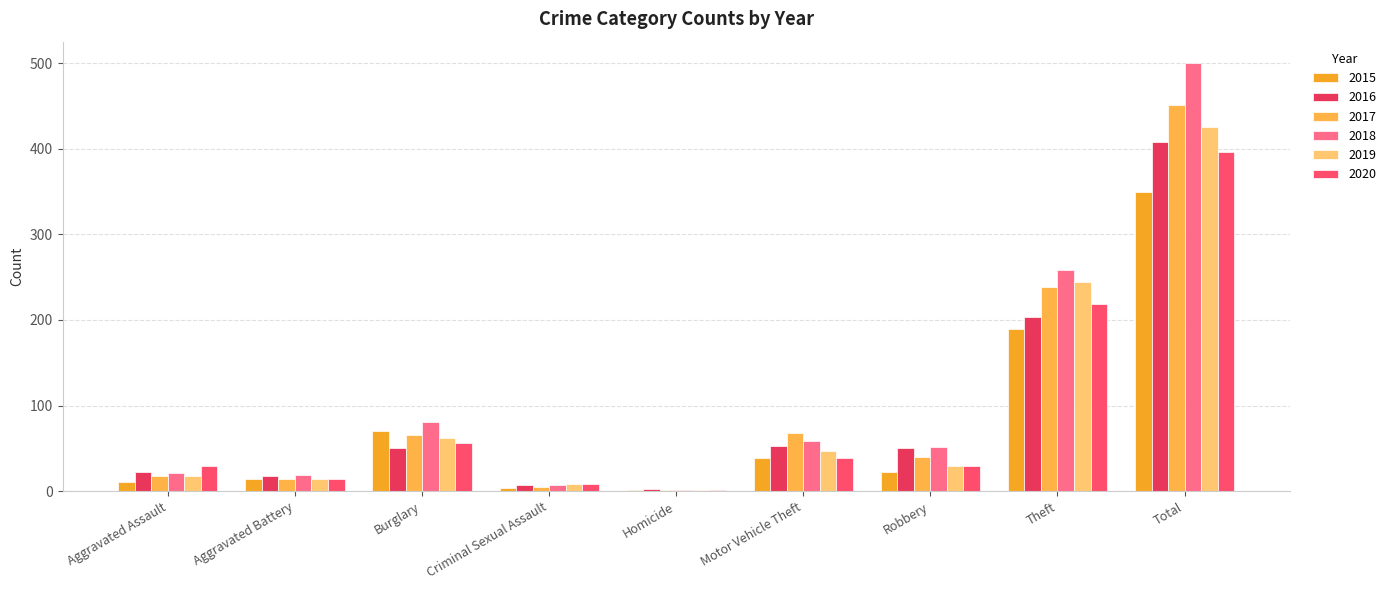

Is it true that 2016 equals 203 at Theft?

True